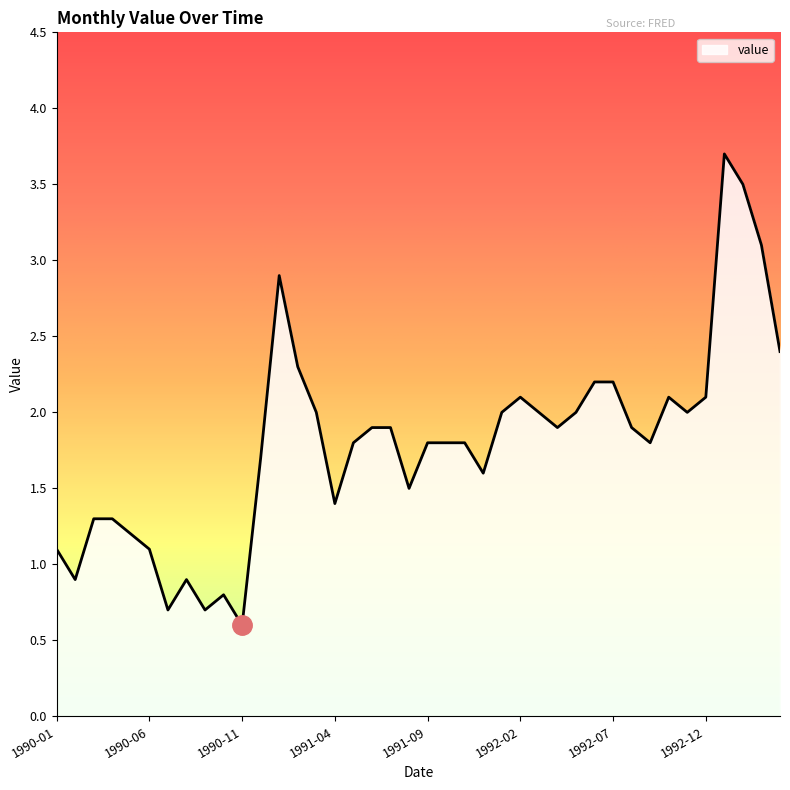

What is the minimum value shown in the chart?

0.6